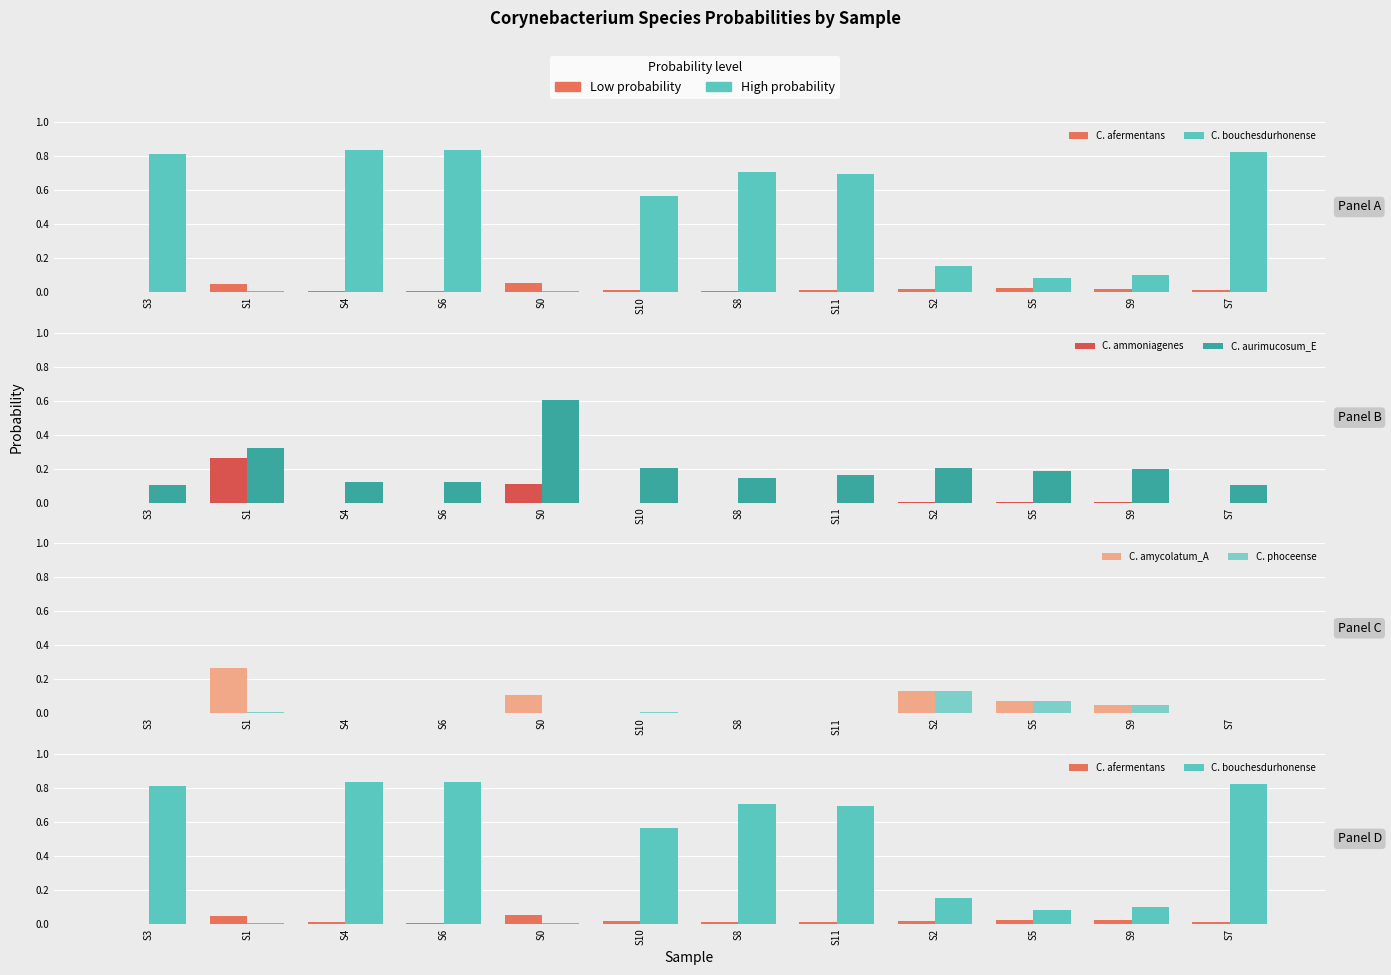

What is the difference between the second highest and second lowest values in the C. phoceense series?

0.1